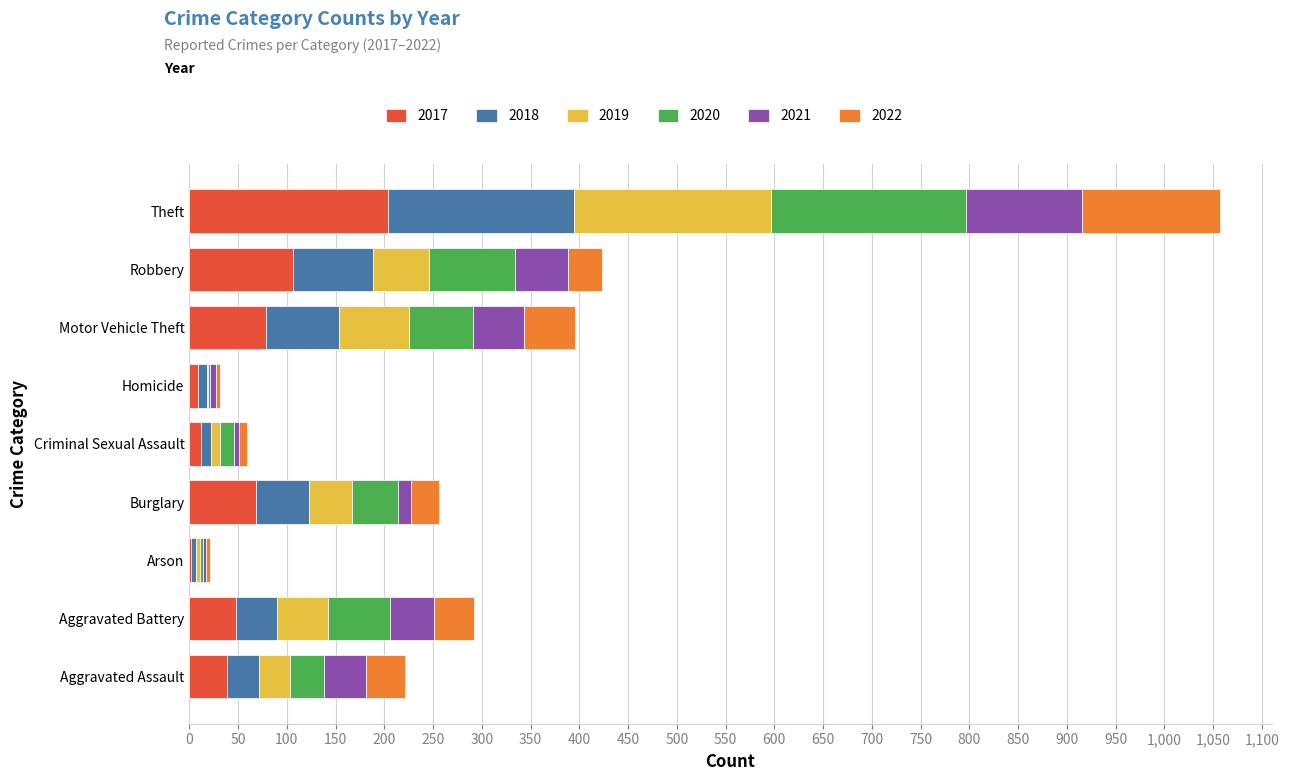

What is the maximum value for 2017?

204